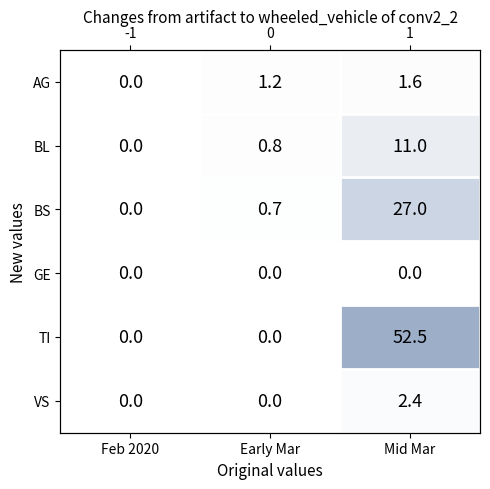

How many positive values does the TI series have?

1